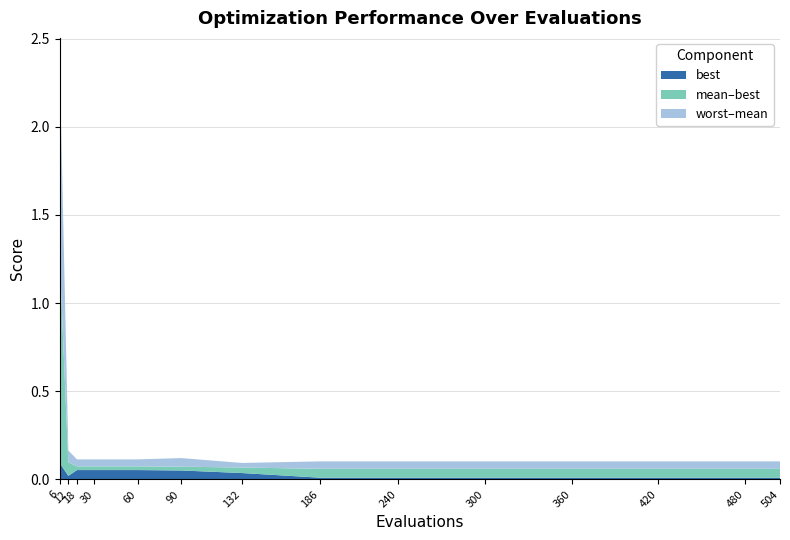

Reading left to right, list all the values displayed in this chart.

best: 0.1	0.0	0.1	0.1	0.1	0.1	0.0	0.0	0.0	0.0	0.0	0.0	0.0	0.0
mean: 1.3	0.1	0.1	0.1	0.1	0.1	0.1	0.1	0.1	0.1	0.1	0.1	0.1	0.1
worst: 2.4	0.2	0.1	0.1	0.1	0.1	0.1	0.1	0.1	0.1	0.1	0.1	0.1	0.1